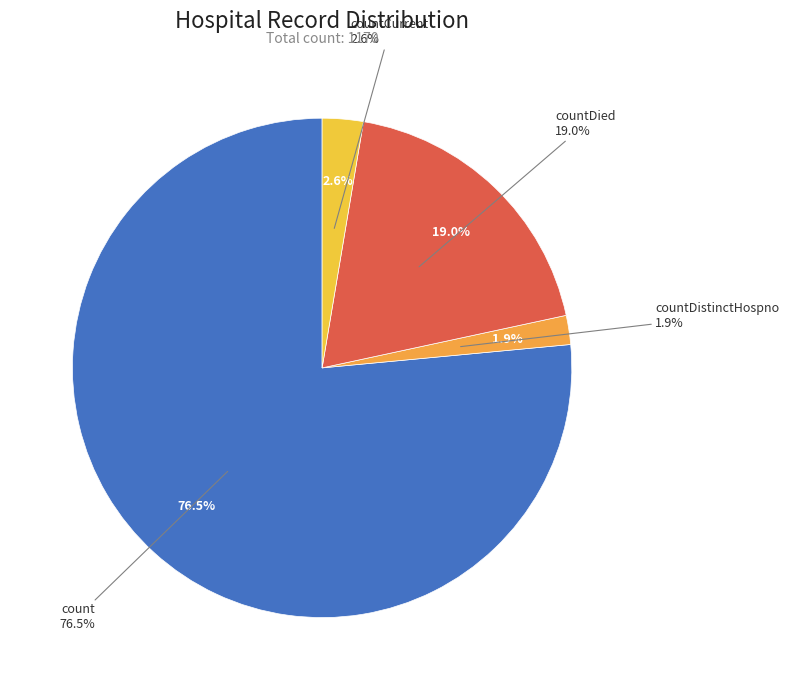

To the nearest percent, what percentage of the pie is countDied?

19%